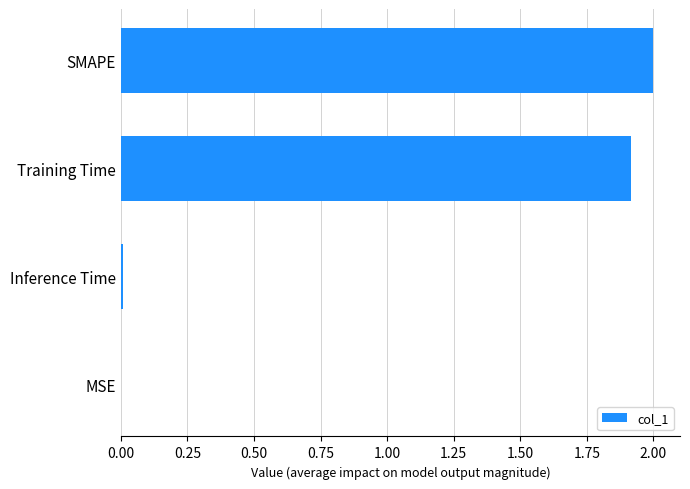

Are the bars horizontal?

Yes